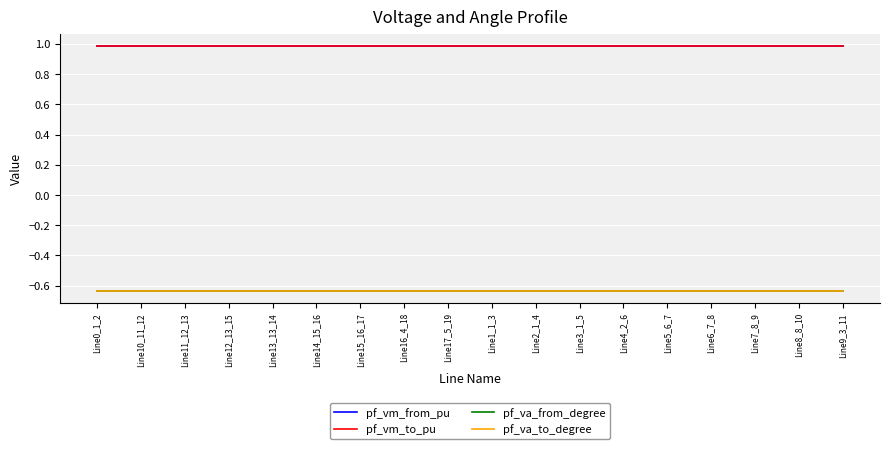

Is this an area chart (filled region under the line)?

No